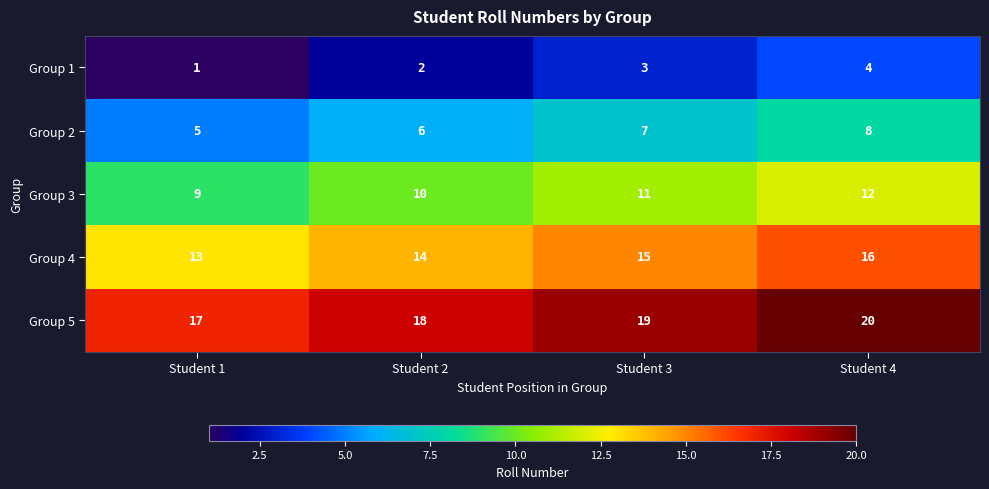

What is the difference between the highest and lowest values at Student 2?

16